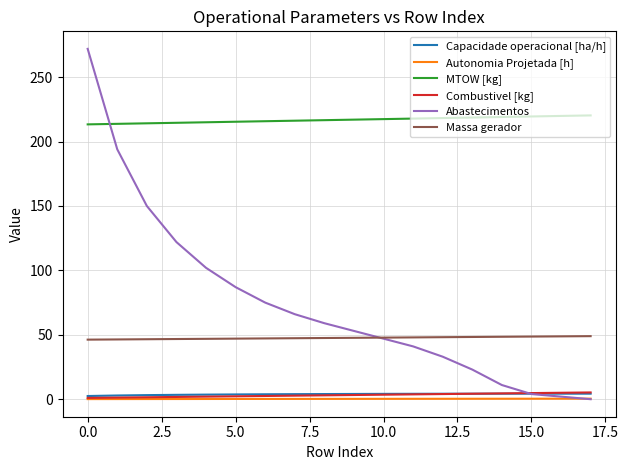

Which series has the largest total across all categories?

MTOW [kg]